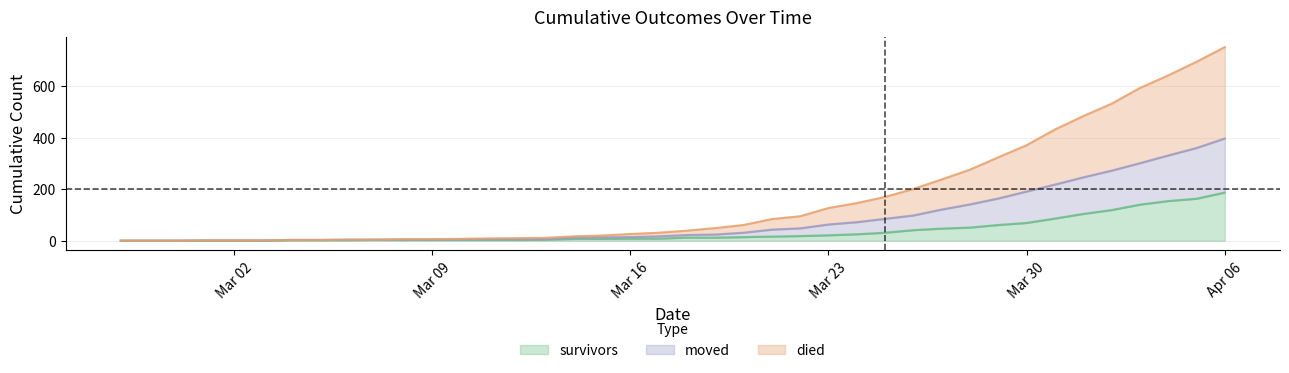

At how many categories does at least one series exceed 234?

11